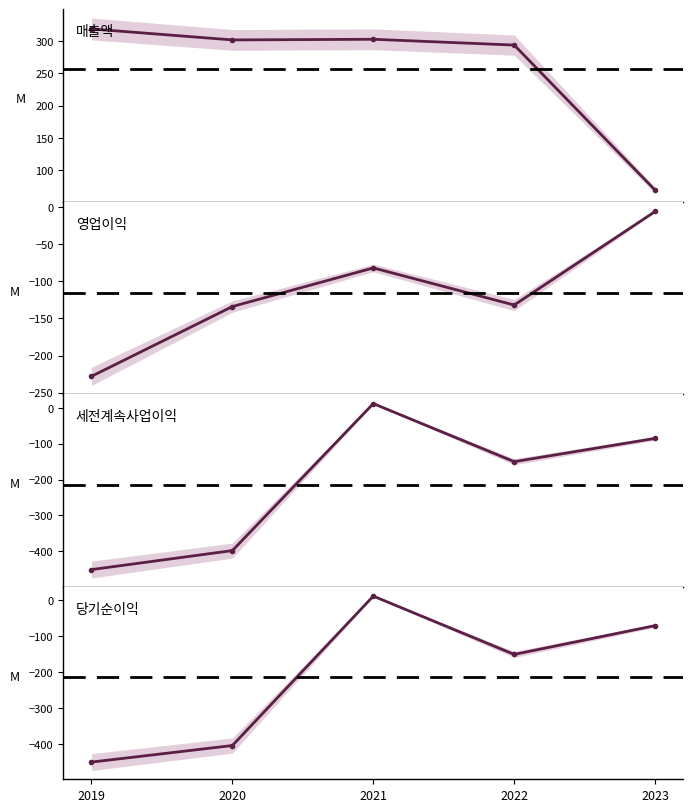

How many interior local peaks does the 세전계속사업이익 series have?

1